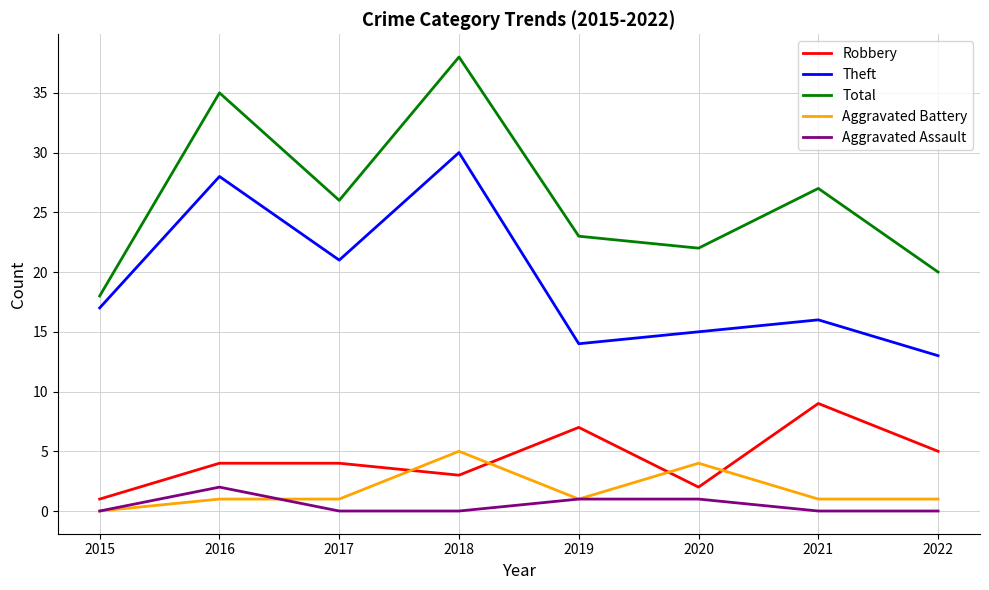

Which series has the widest spread of values?

Total